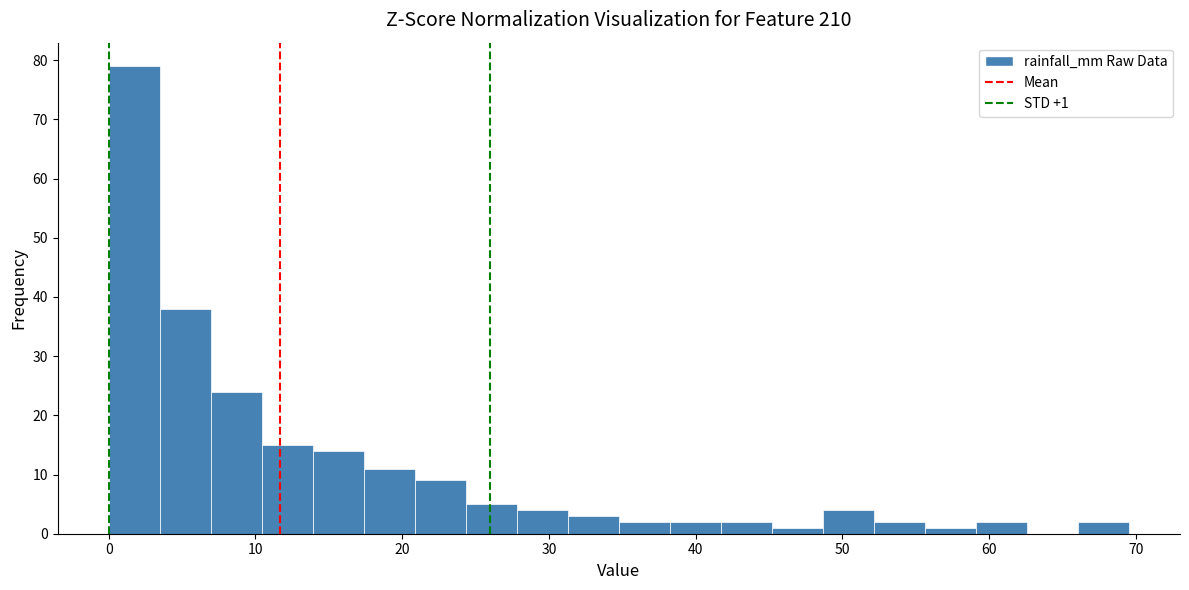

Read against the x-axis, roughly where is the centre of the tallest bar?

2